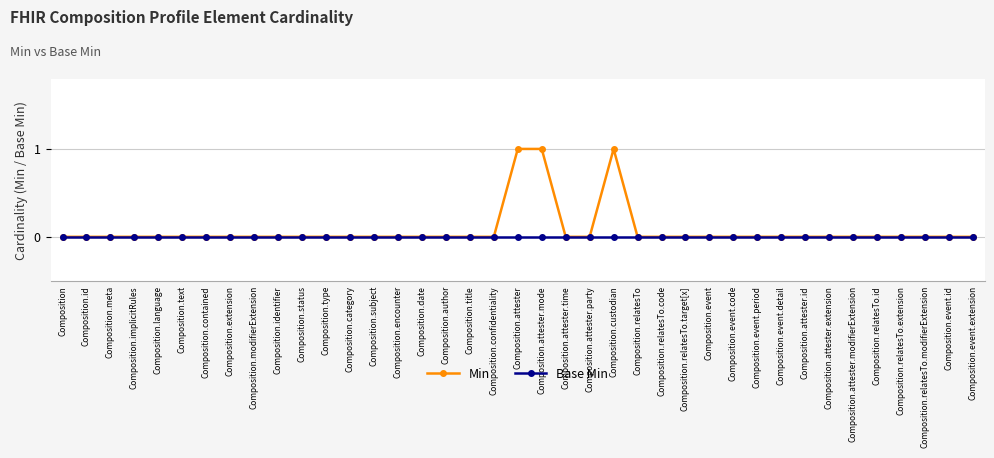

True or false: Min has more than 0 points higher than both neighbors.

True